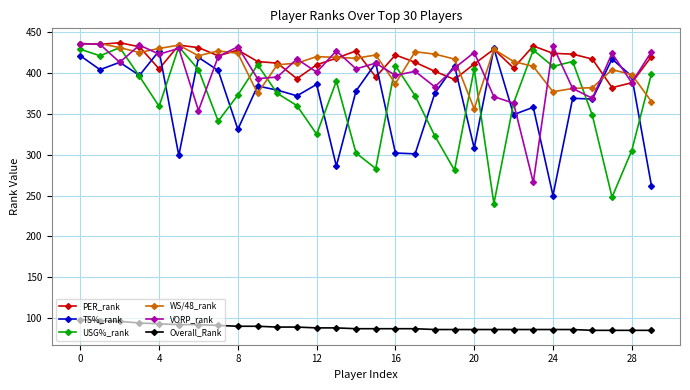

What is the value of the PER_rank point at the 28th from the left?

382